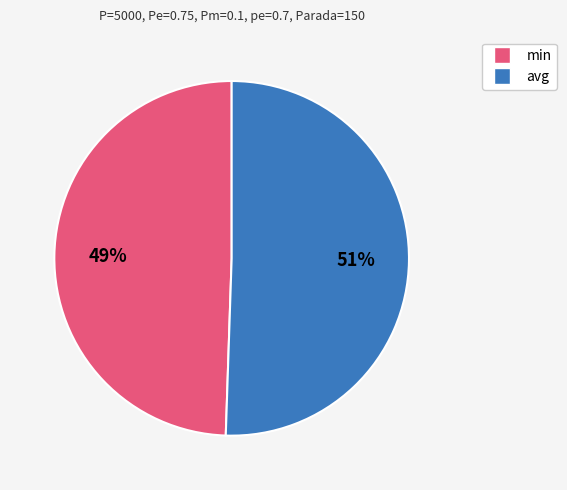

To the nearest percent, what is the combined percentage of min and avg?

100%